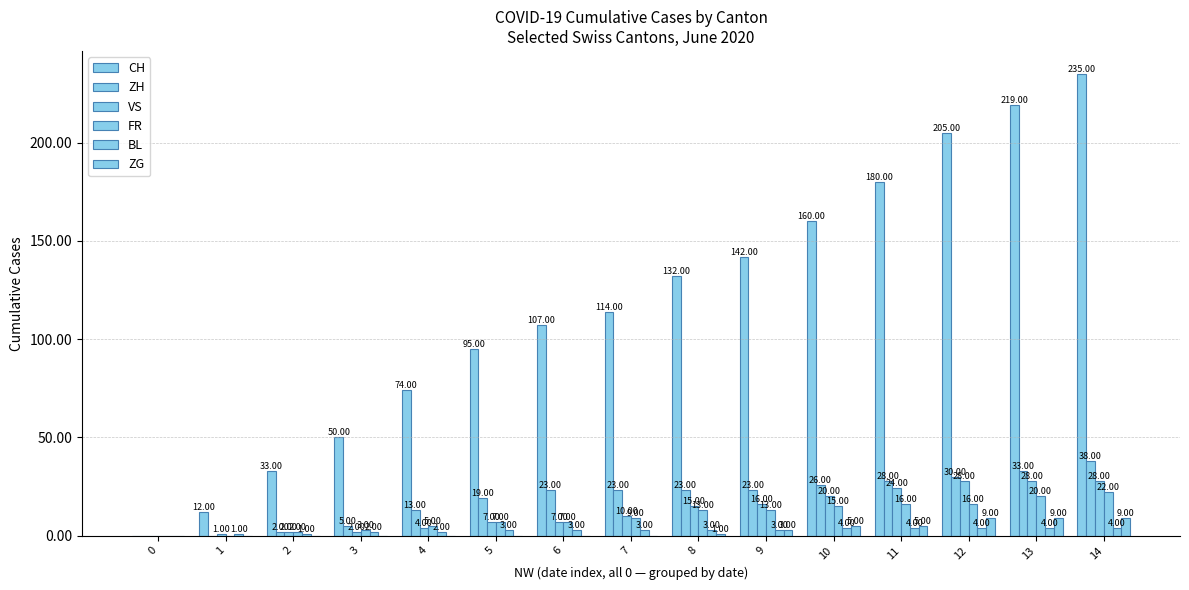

What is the sum of the ZH values at 13 and 8?

56